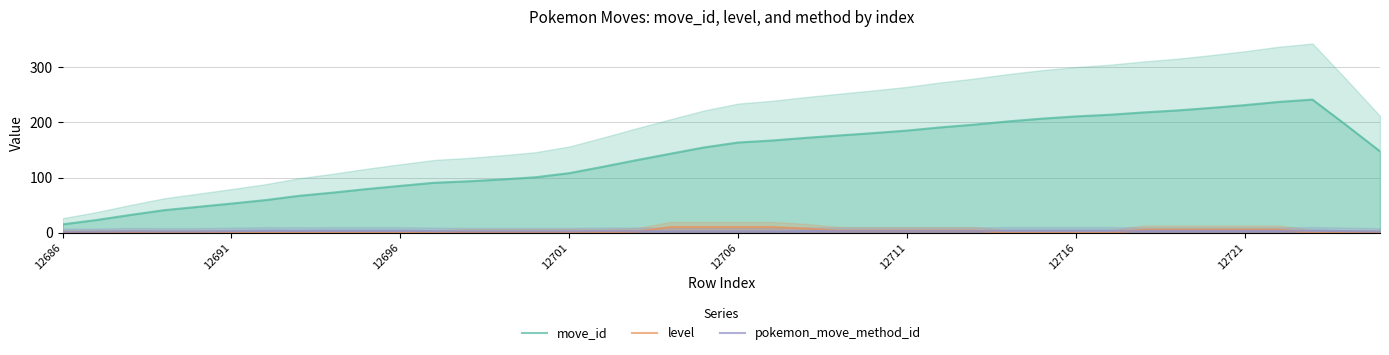

List the series in order of their peak value, lowest first.

pokemon_move_method_id, level, move_id